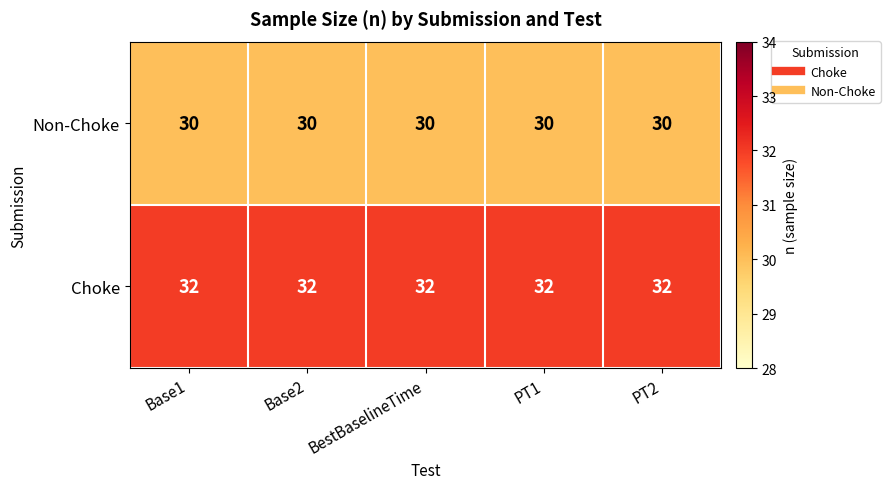

What is the total value across all series at PT2?

62